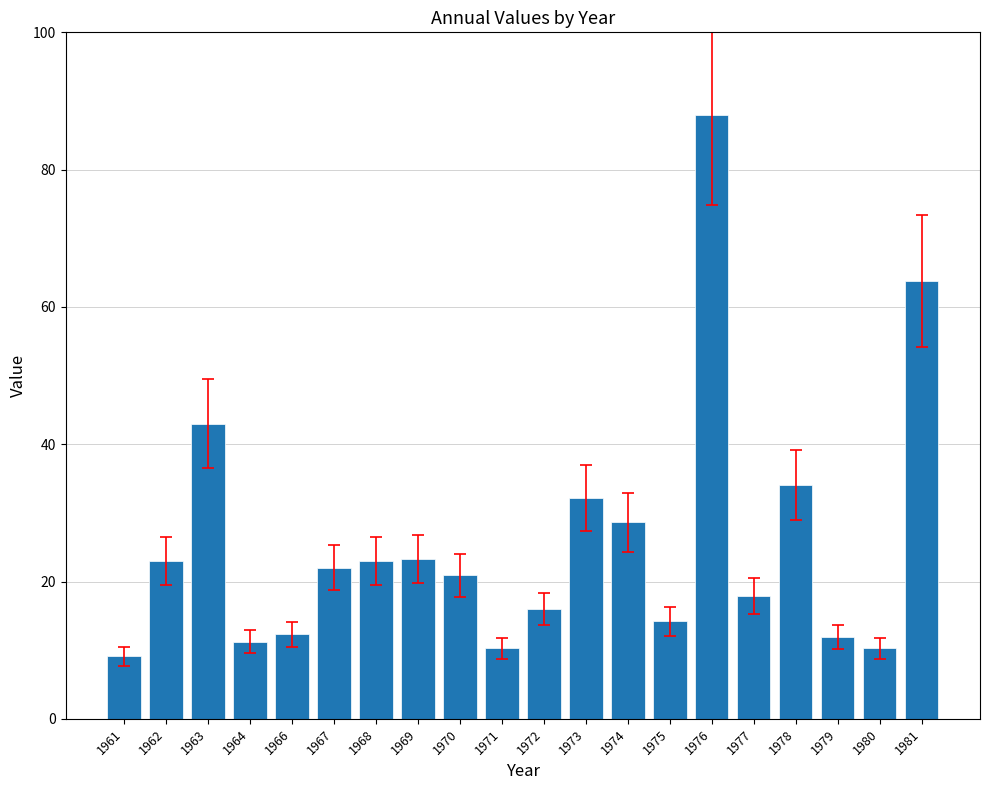

At which category does the chart reach its peak across all series?

1976